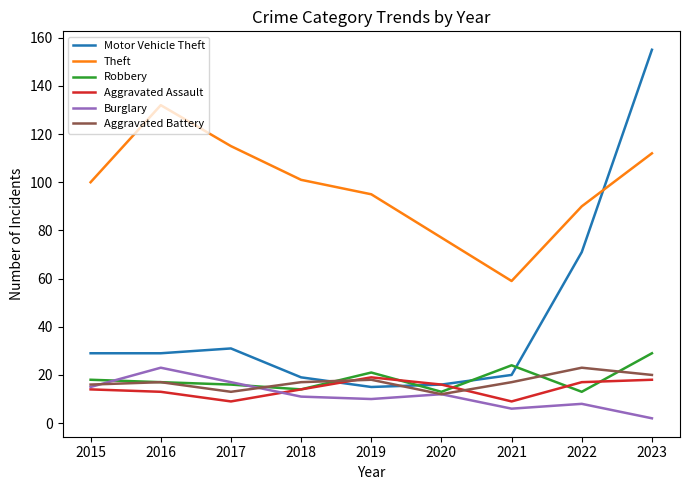

At which label is Robbery closest to 21?

2019